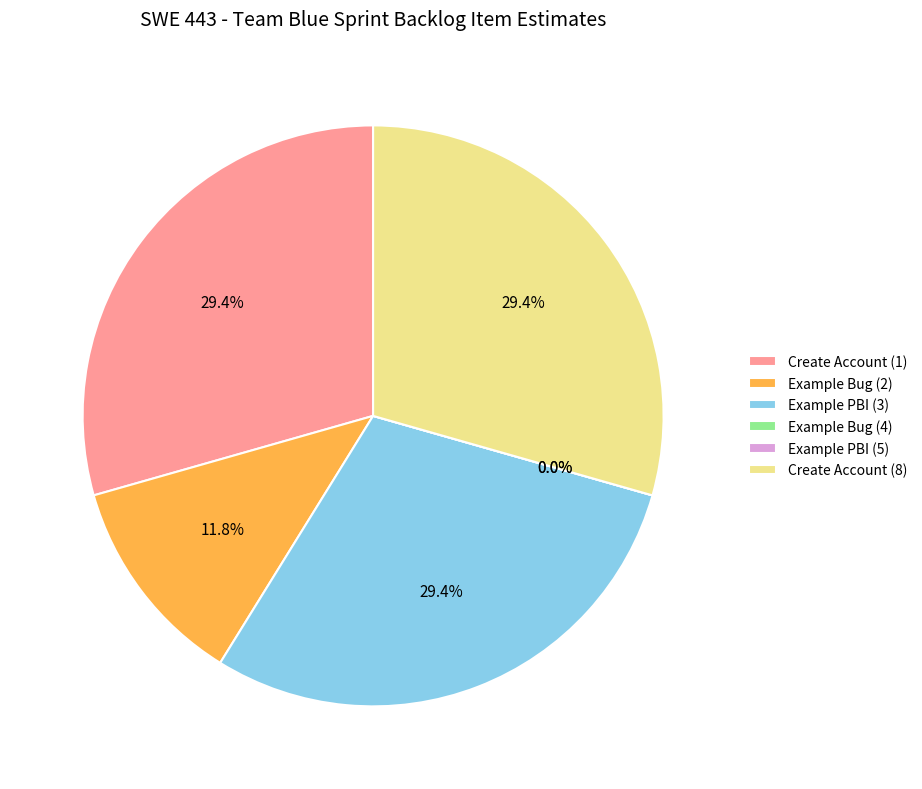

Count the number of slices in the pie.

6